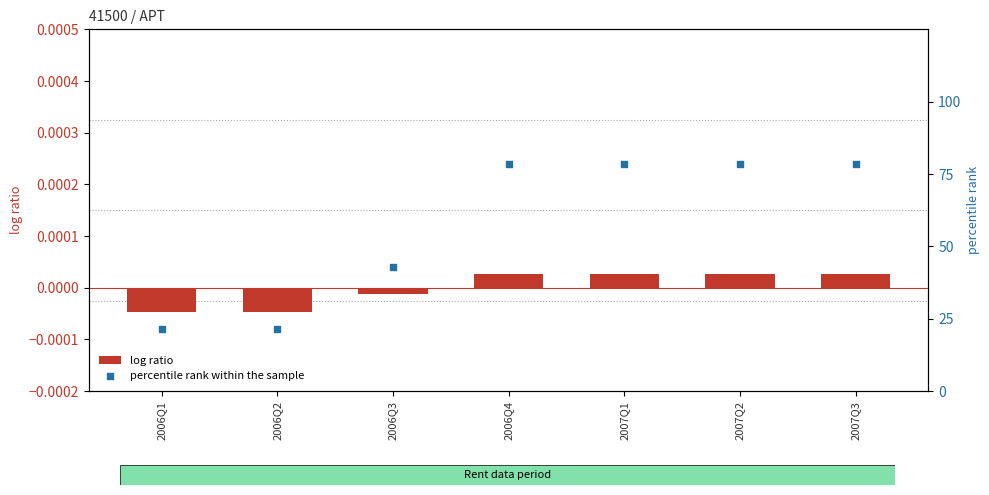

At which category is the sum across all series the highest?

2006Q4